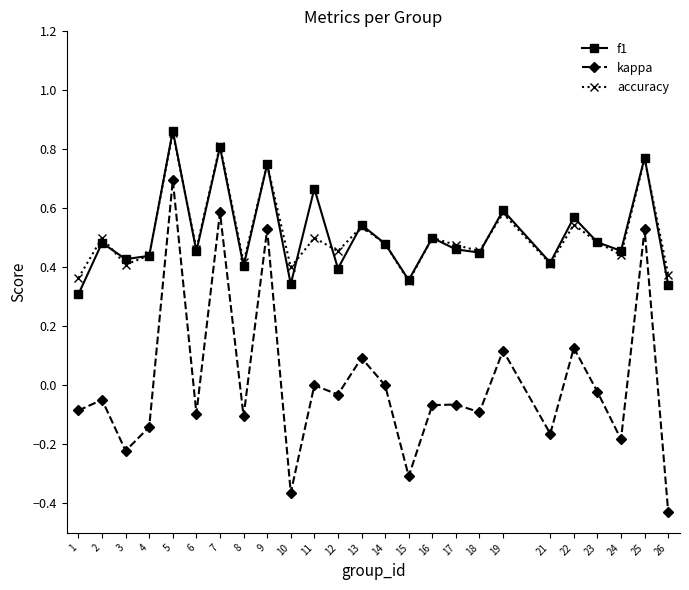

At which label does kappa first exceed 0?

5